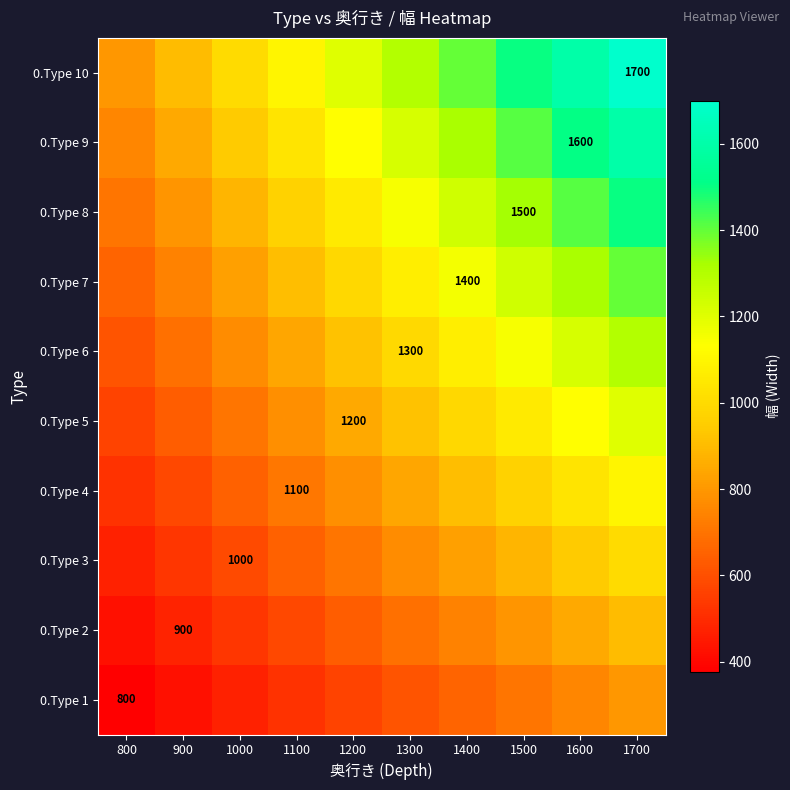

Rank the categories by 0.Type 1 value from lowest to highest.

800, 900, 1000, 1100, 1200, 1300, 1400, 1500, 1600, 1700